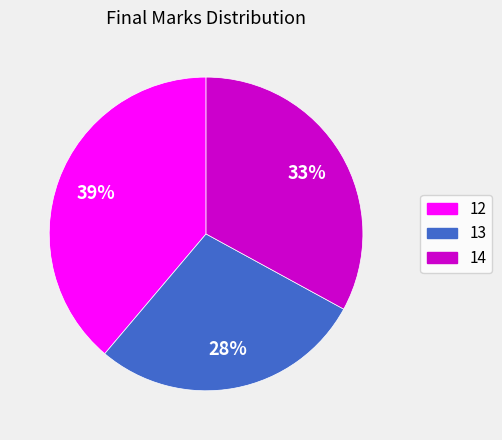

The 13 slice represents 28% of the pie. True or false?

True